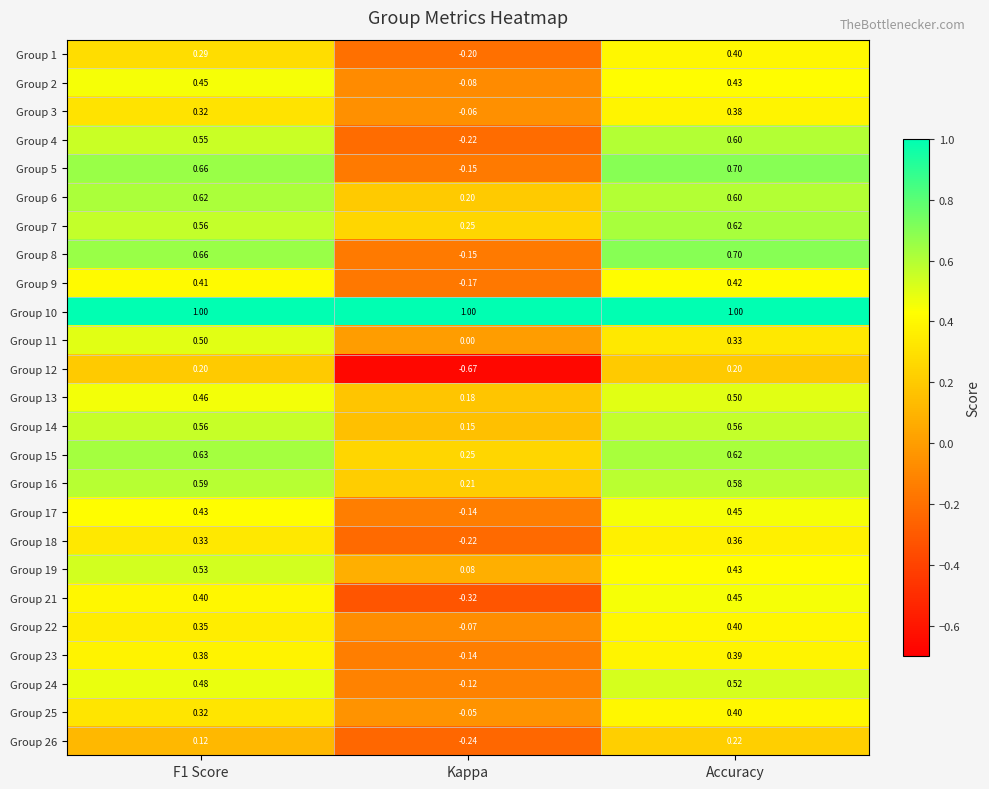

Is the value of Group 24 at F1 Score greater than the value of Group 1 at Kappa?

Yes